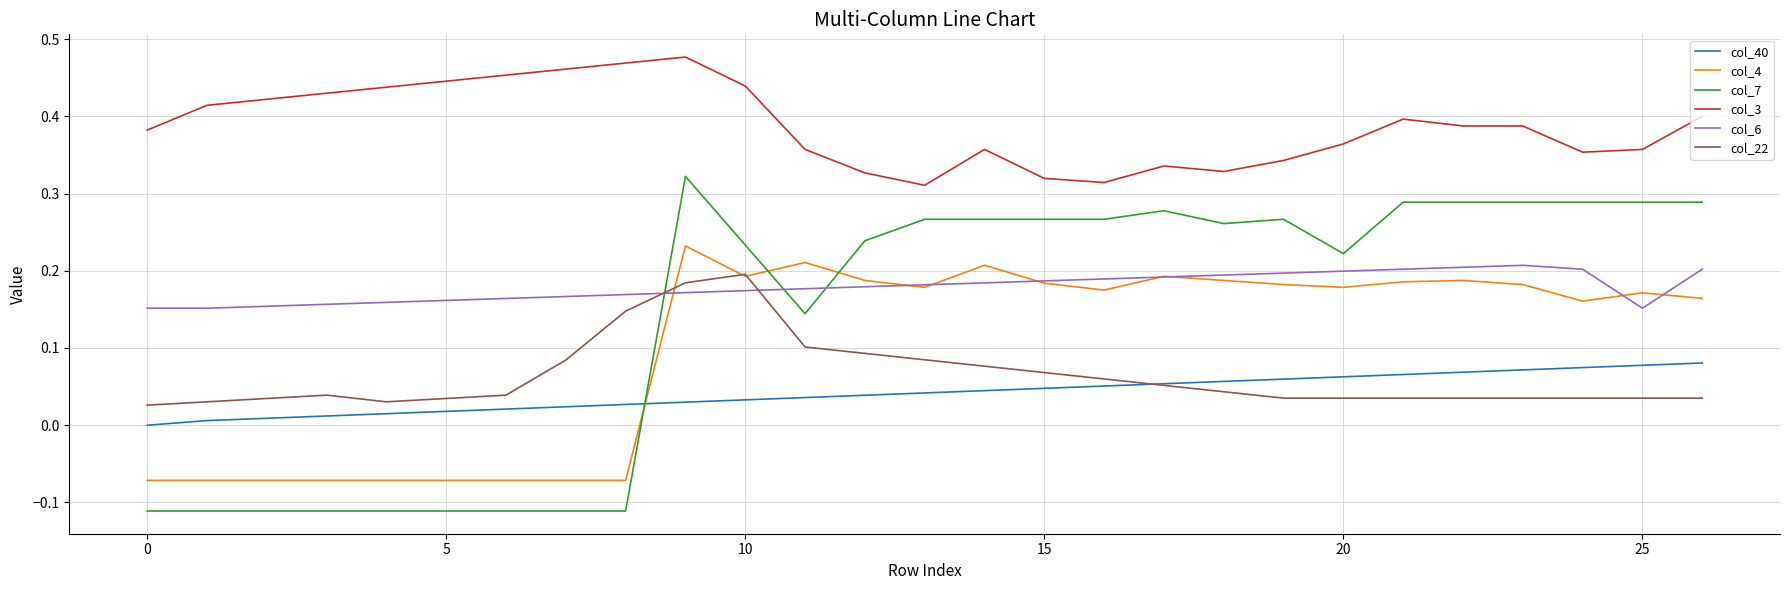

Which series has the widest spread of values?

col_7